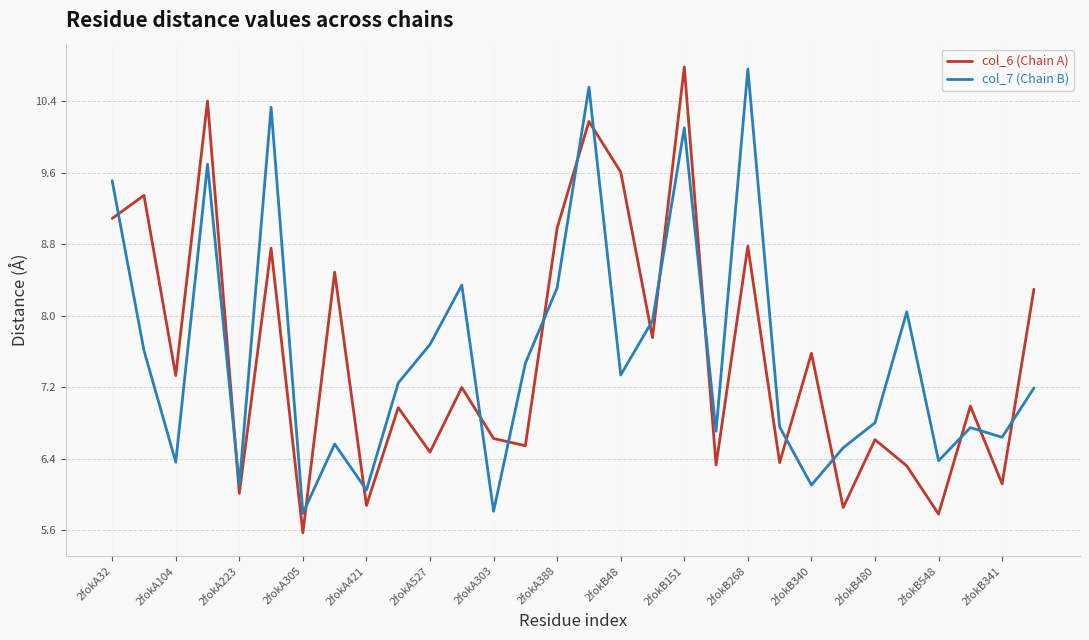

Which series has the largest range (max minus min)?

col_6 (Chain A)